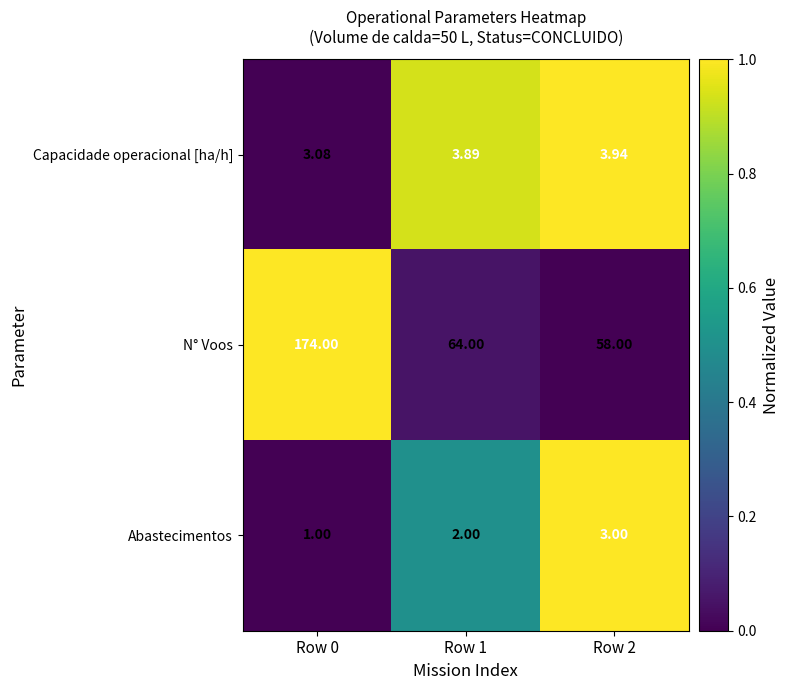

Between Row 0 and Row 2, which series saw the biggest shift?

N° Voos